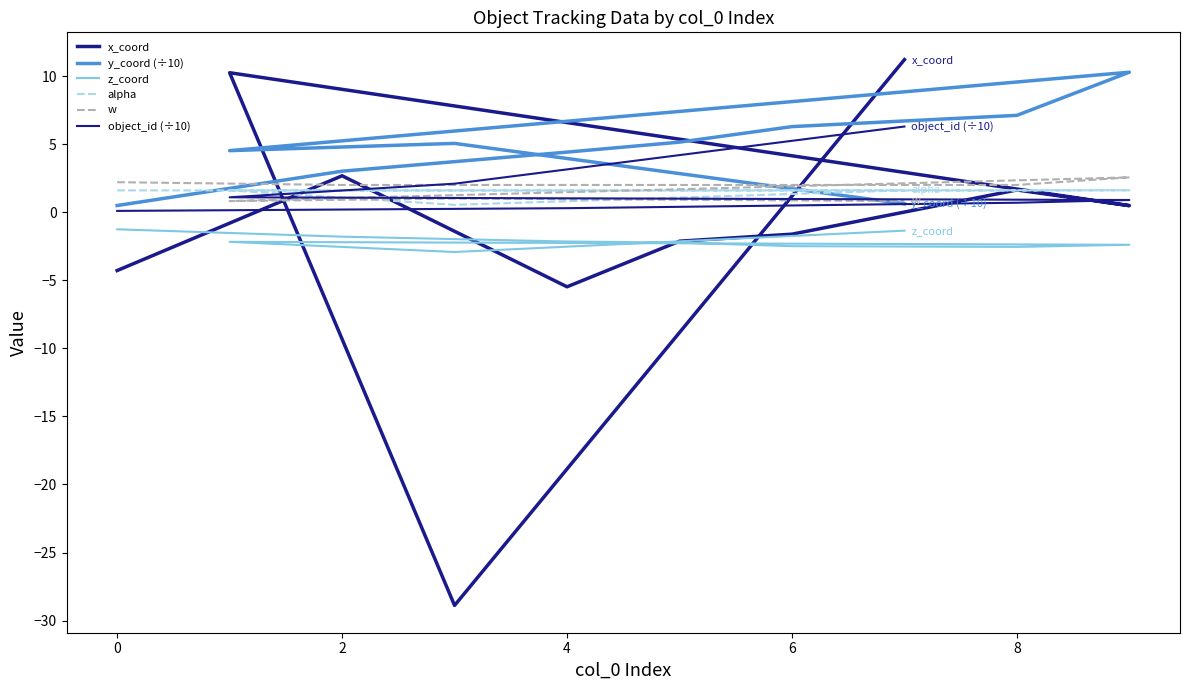

Is it true that alpha equals 0.6 at 10?

False